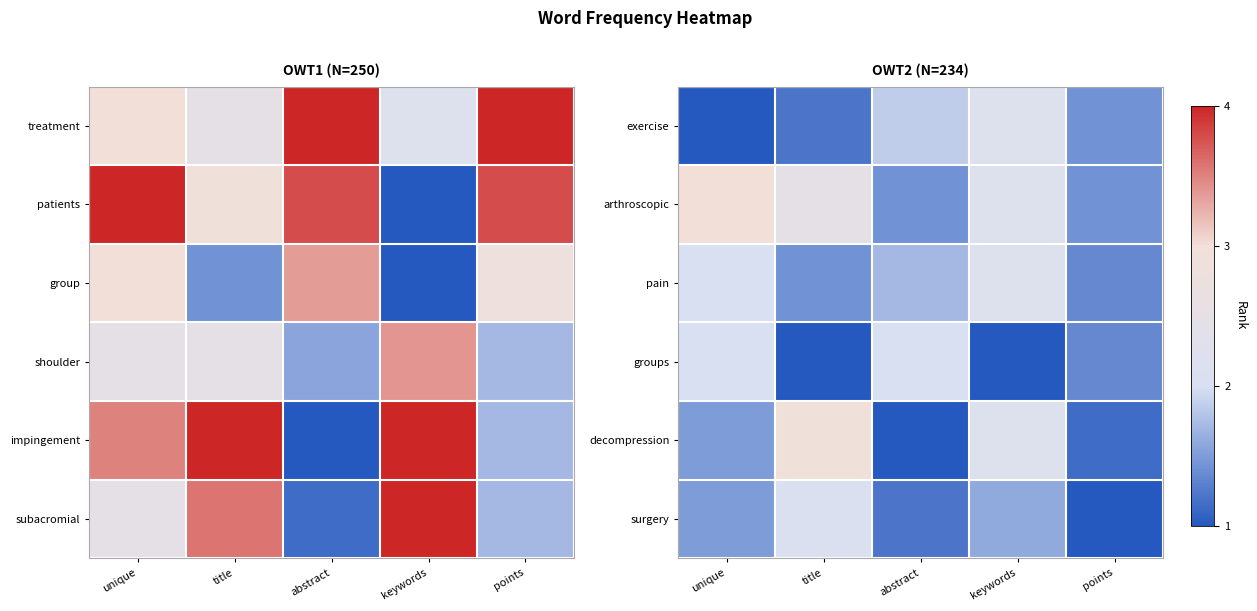

At how many categories does at least one series exceed 0?

5